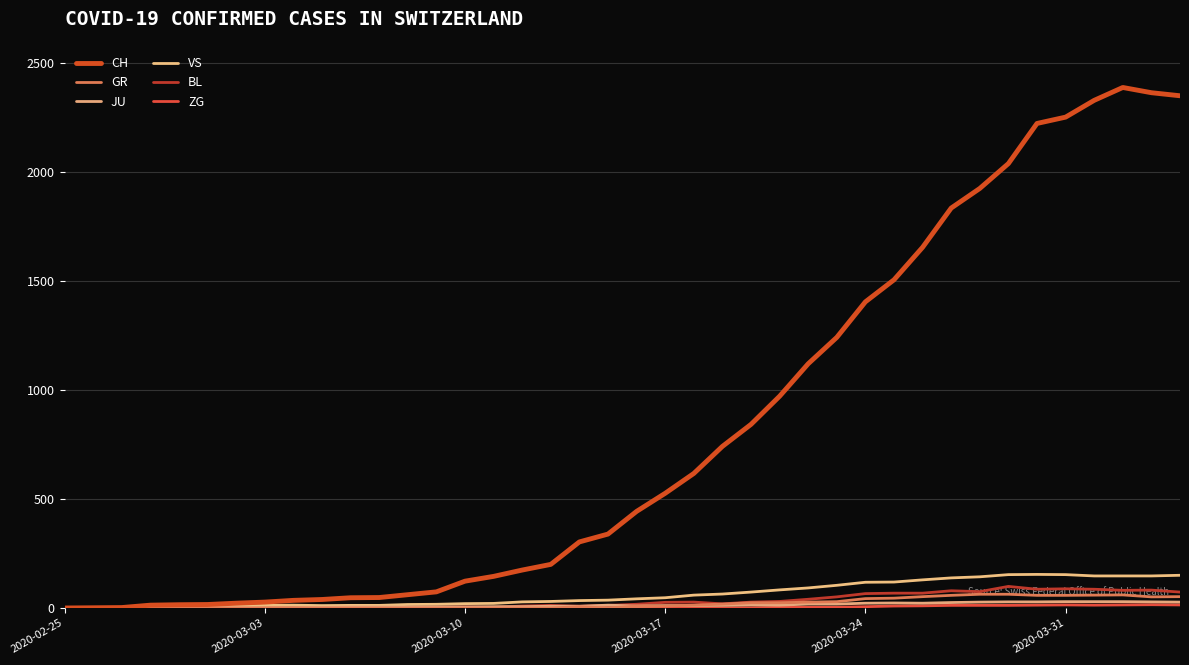

What is the difference between the second highest and minimum values in the BL series?

88